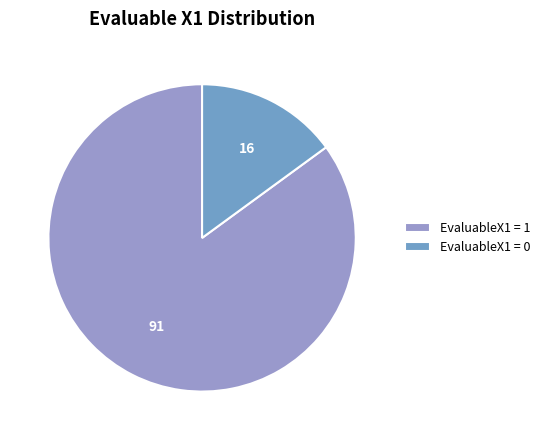

How many slices are in this pie chart?

2